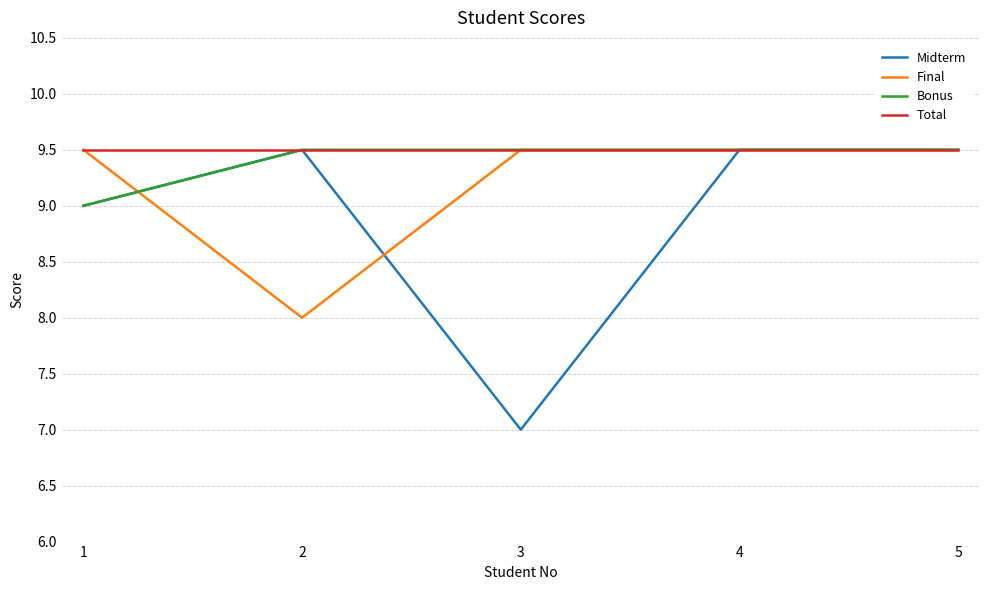

Reading left to right, transcribe all the data shown in this chart.

Midterm: 9.0	9.5	7.0	9.5	9.5
Final: 9.5	8.0	9.5	9.5	9.5
Bonus: 9.0	9.5	9.5	9.5	9.5
Total: 9.5	9.5	9.5	9.5	9.5